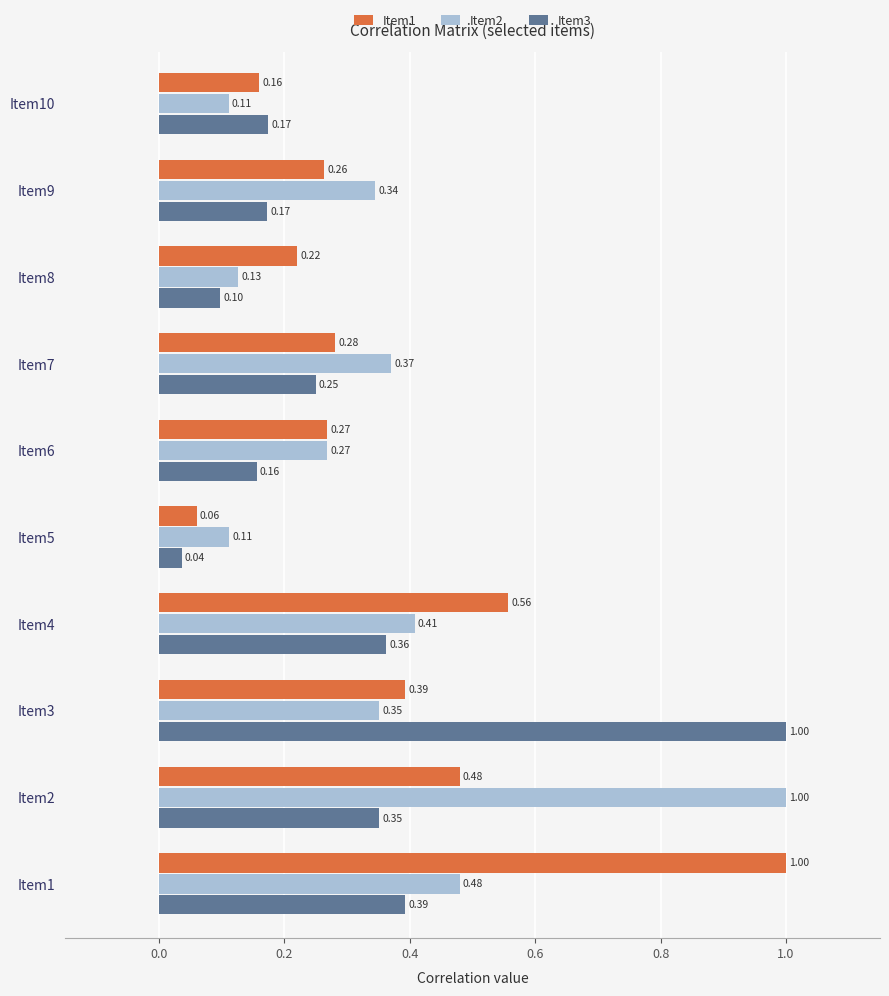

At how many categories does at least one series exceed 0?

10